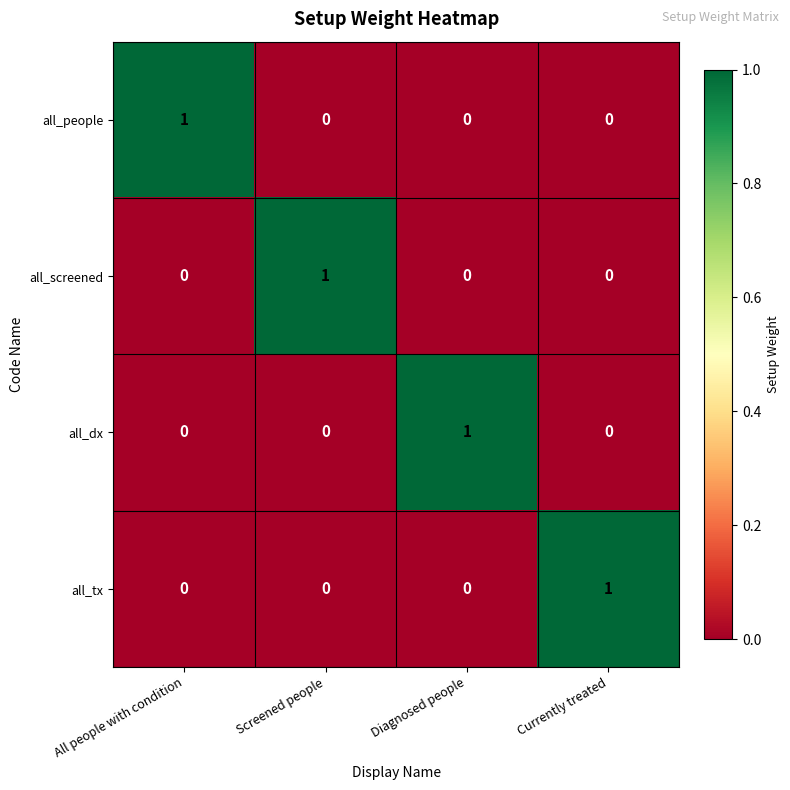

At how many categories does at least one series exceed 0?

4